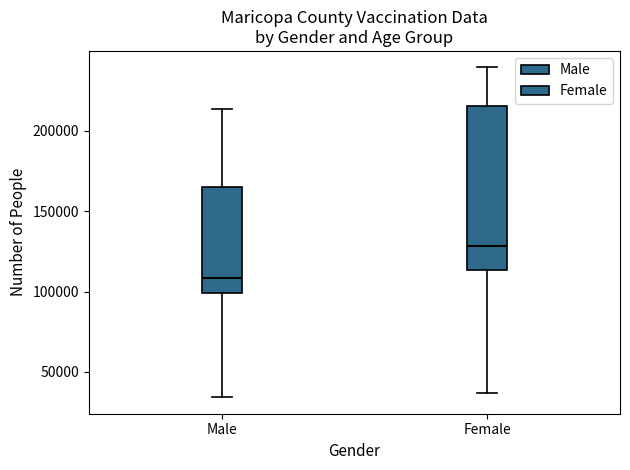

Reading left to right, transcribe this box plot: for each box, give where its median line is, the range the box spans, and where its two whiskers end, as read against the y-axis. The values are not printed on the chart, so give them approximately, as read against the axis.

Male: median 110000, box 100000 to 165000, whiskers 35000 to 215000
Female: median 130000, box 115000 to 215000, whiskers 35000 to 240000